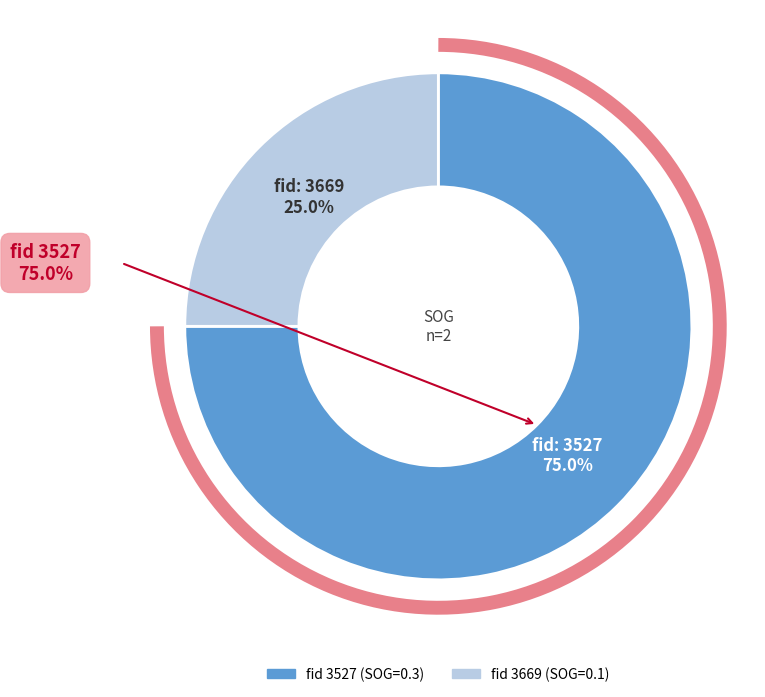

How many segments does this pie chart have?

2